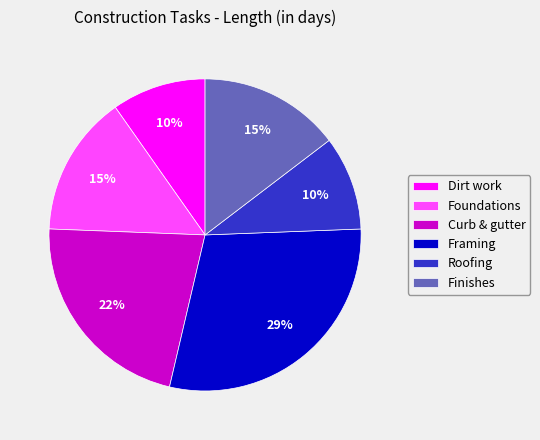

How many segments does this pie chart have?

6